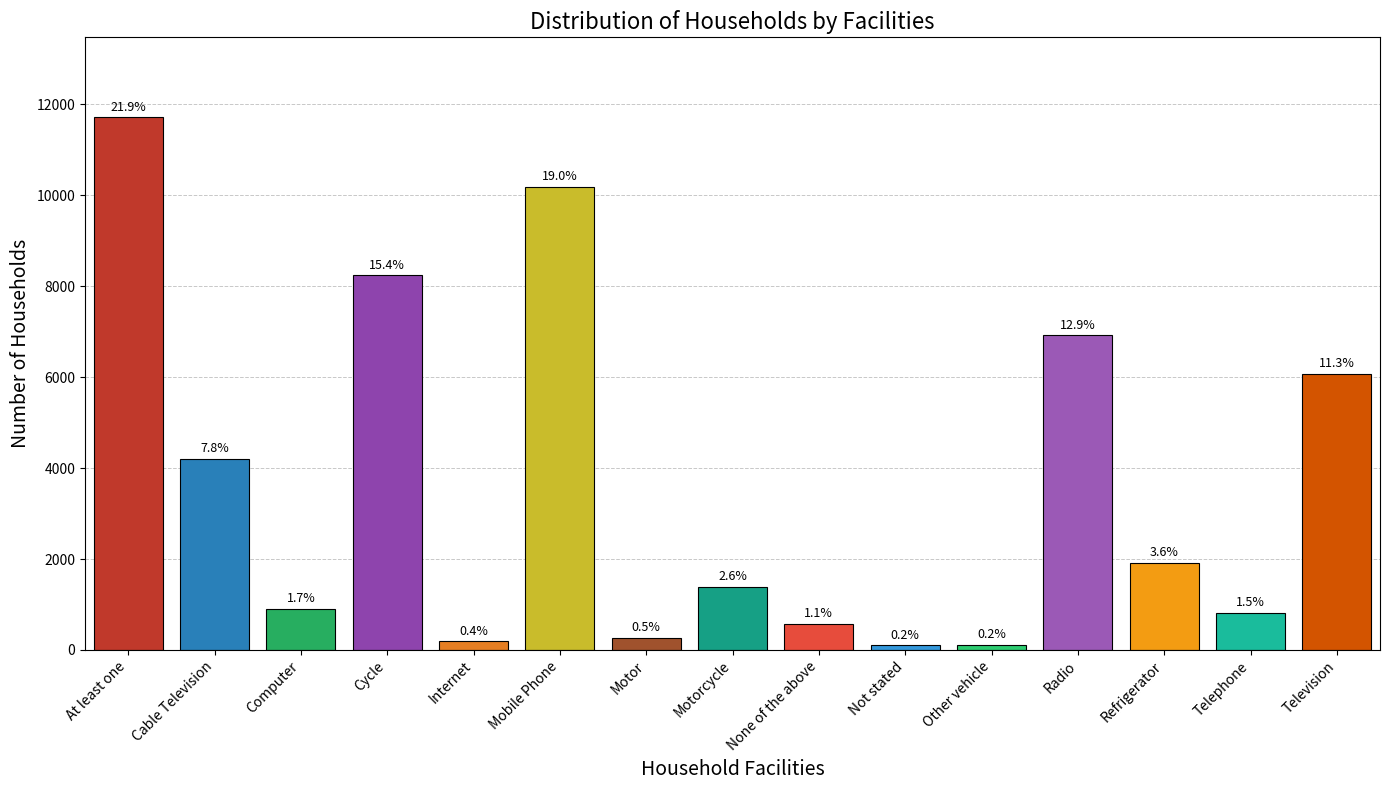

What is the average value?

3574